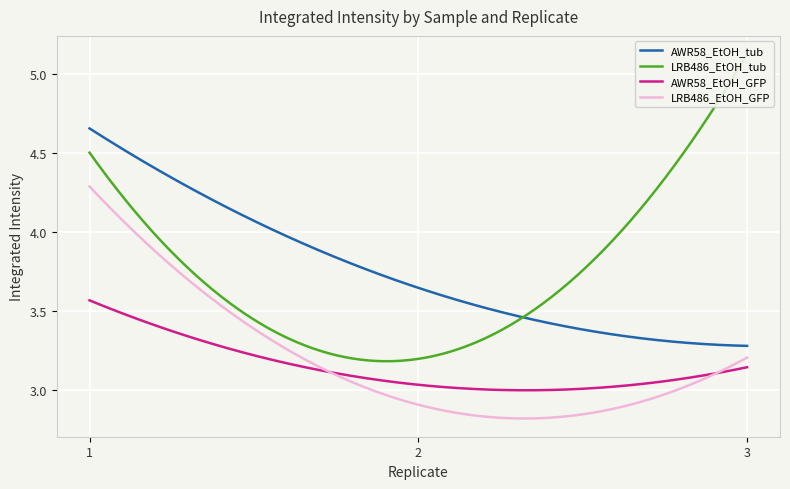

Which label corresponds to the largest value in the chart?

3